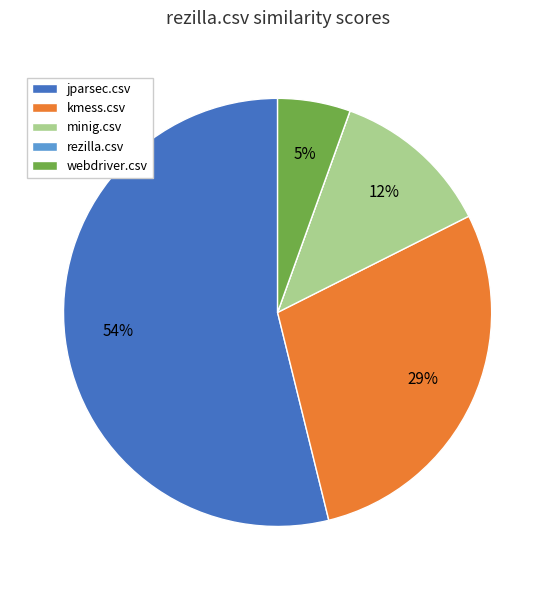

Which slice represents more than half of the pie?

jparsec.csv